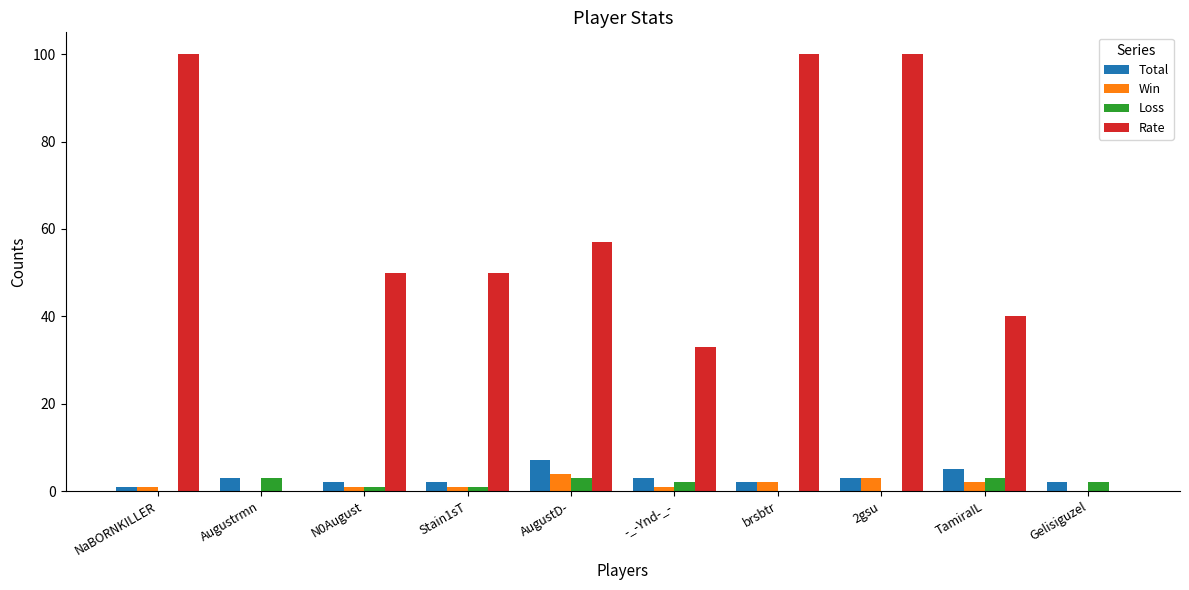

What are all the series names shown in the legend?

Total, Win, Loss, Rate